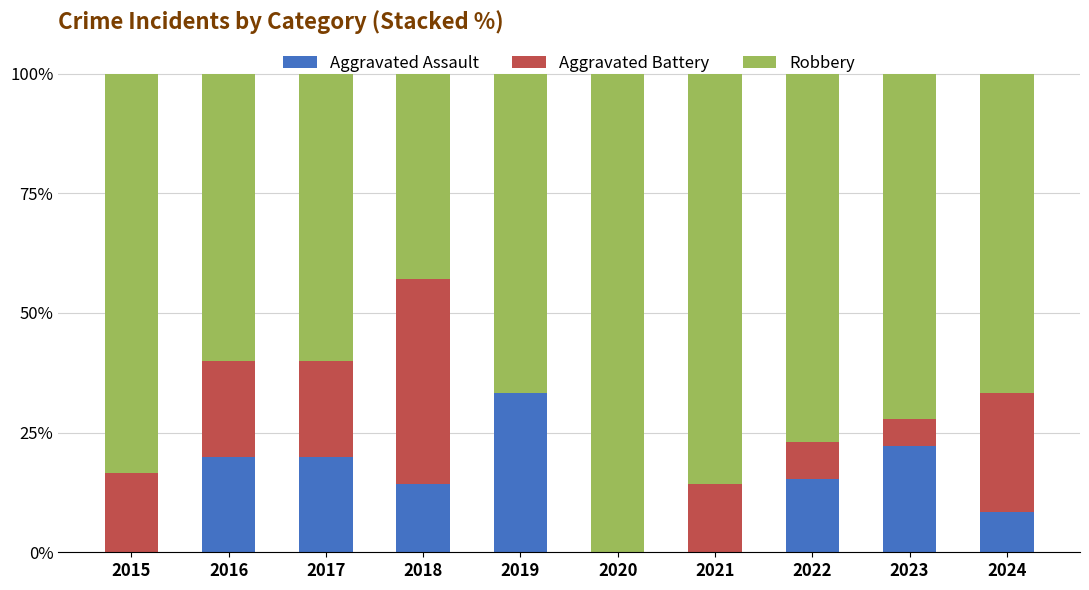

What is the total value across all series at 2017?

100.0